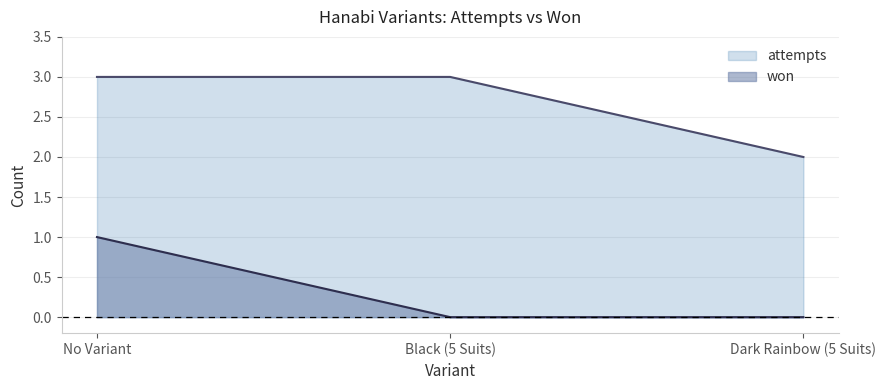

At how many categories does at least one series exceed 0?

3